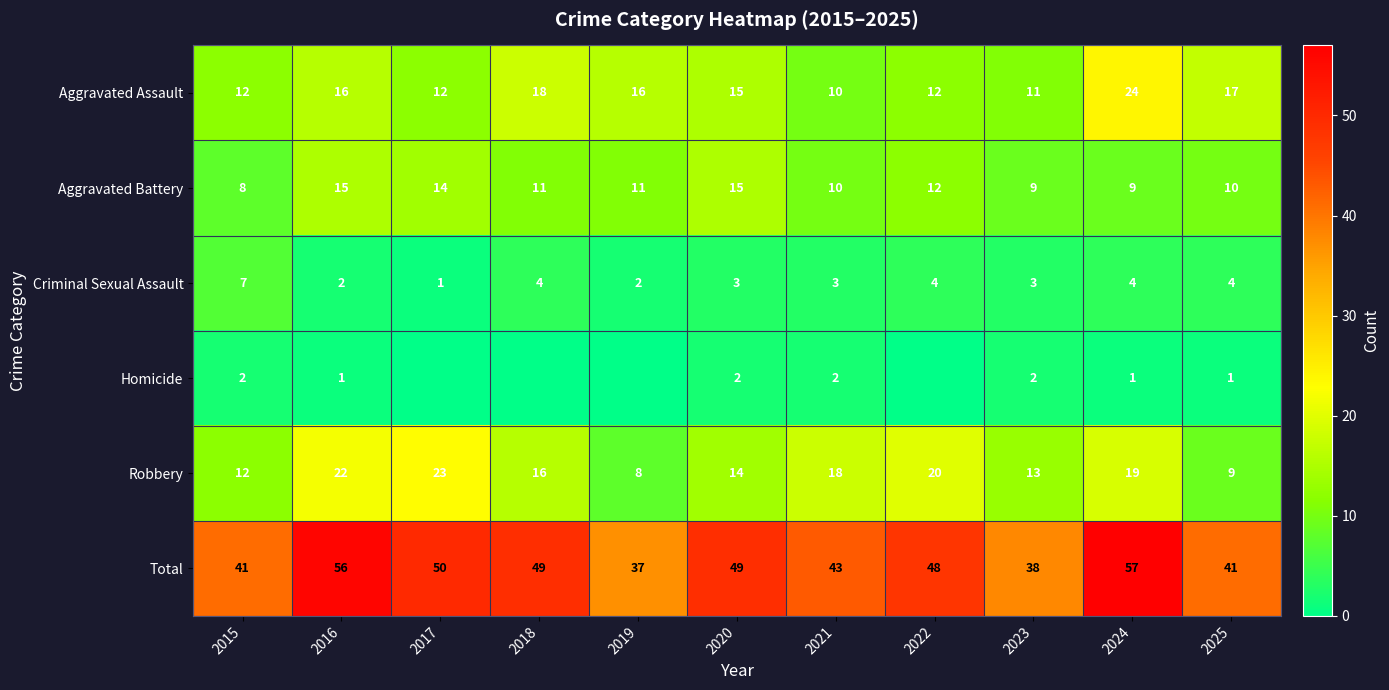

What is the average value of the Robbery series?

16